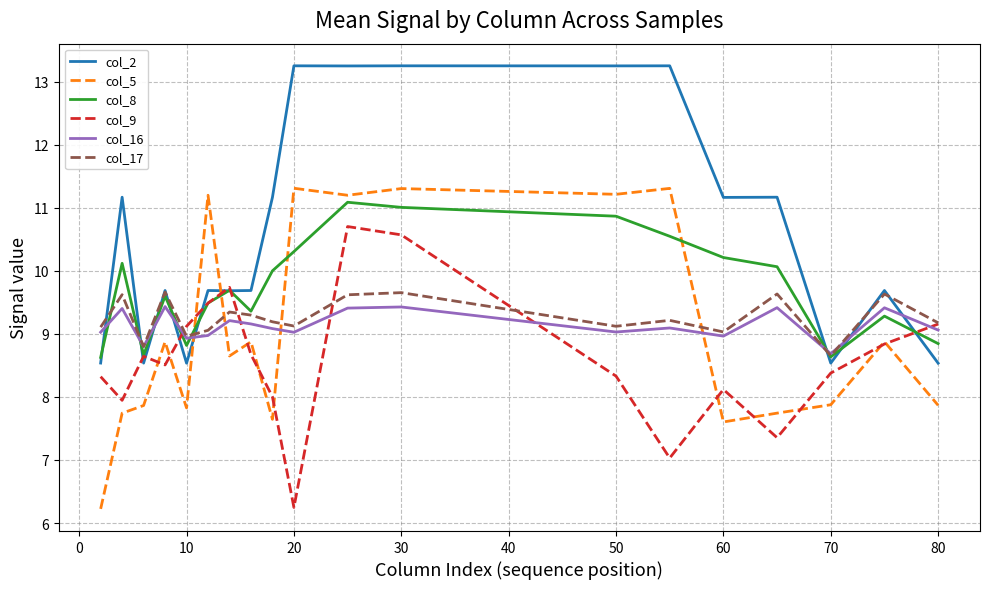

How many intersections are there between col_2 and col_5?

2